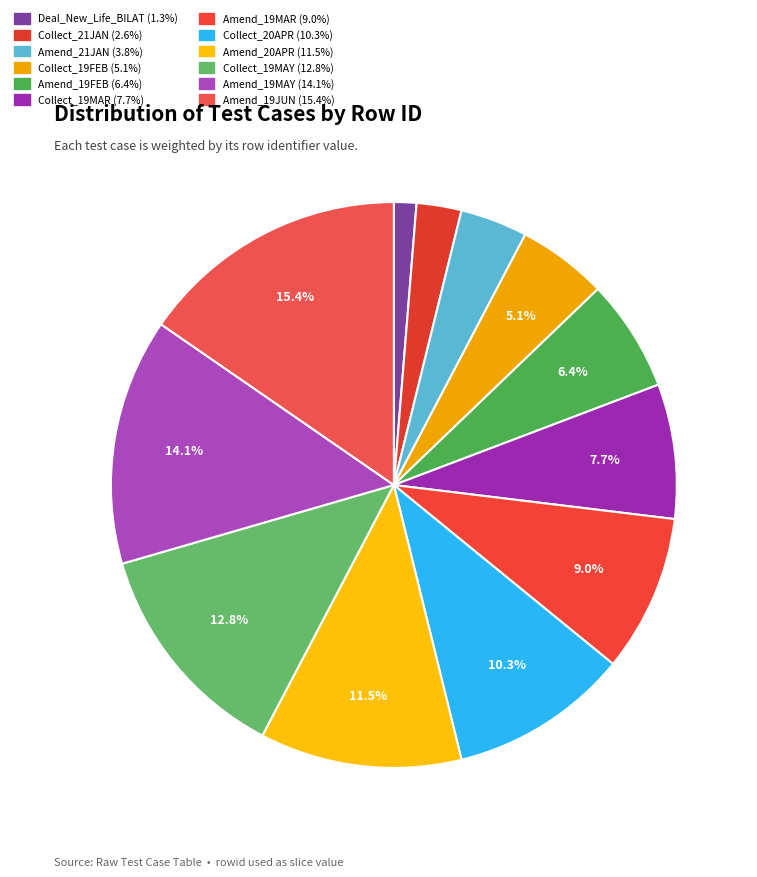

Which slice is the smallest?

Deal_New_Life_BILAT